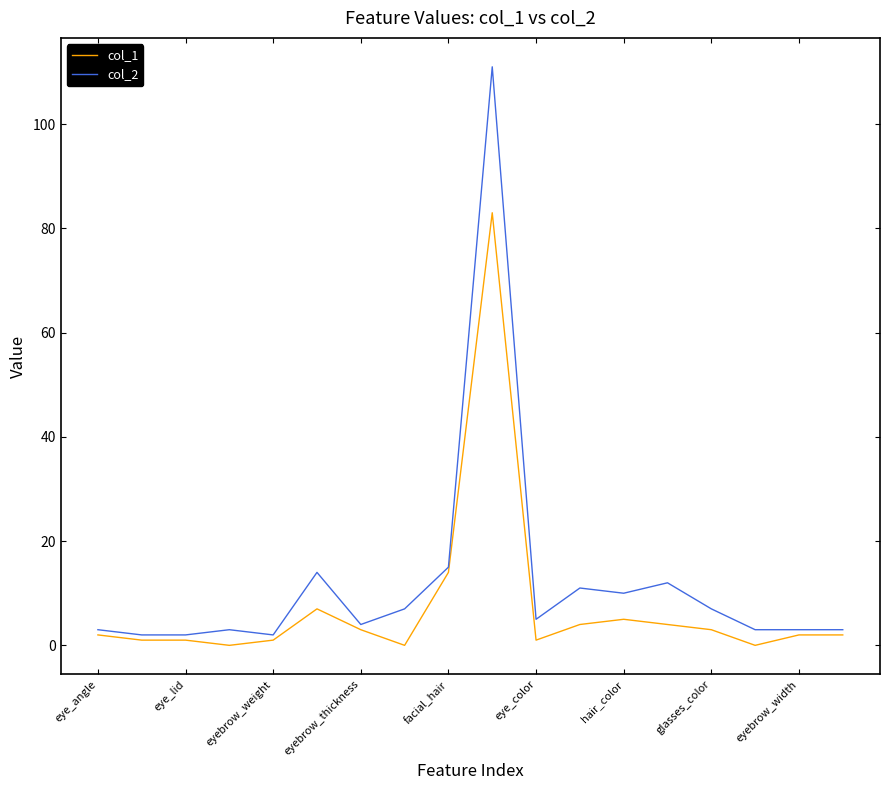

List the series in order of their peak value, lowest first.

col_1, col_2